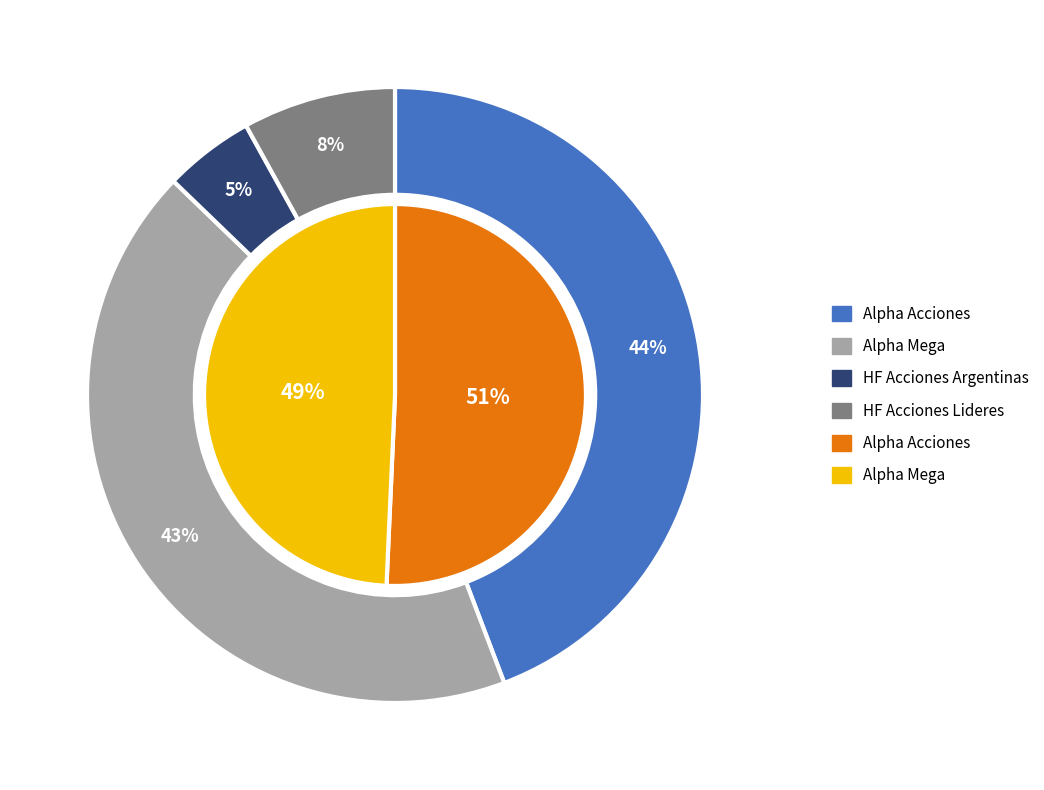

Rank the categories by value from lowest to highest.

HF Acciones Argentinas, HF Acciones Lideres, Alpha Mega, Alpha Acciones